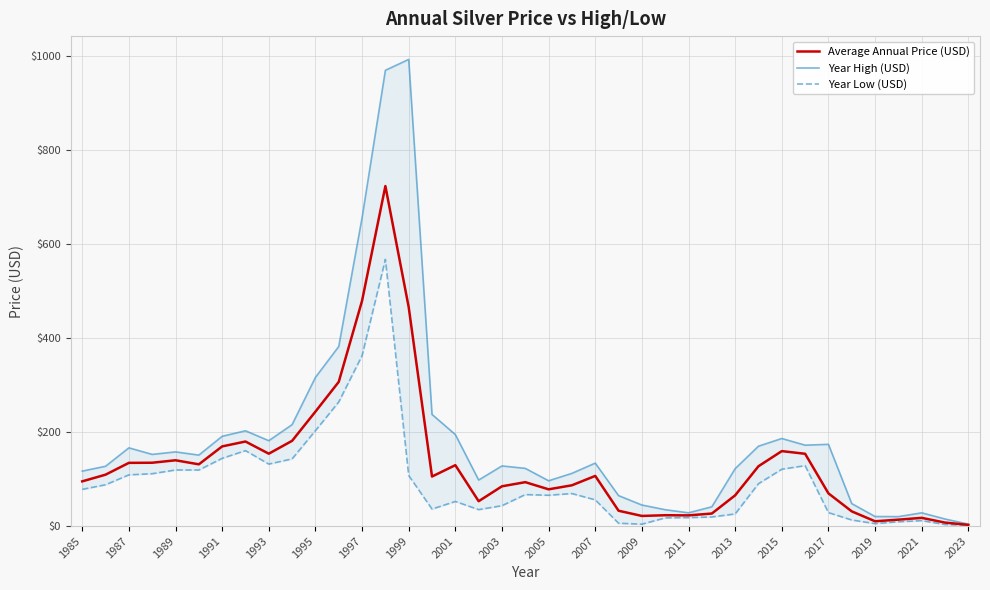

The Average Annual Price (USD) series shows 622.8 at 1999. True or false?

False